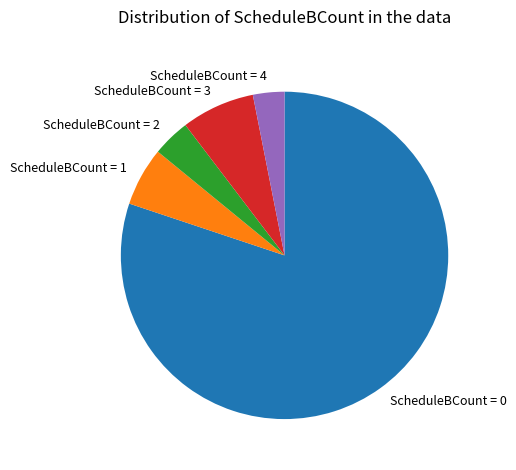

What is the largest slice in the pie chart?

ScheduleBCount = 0